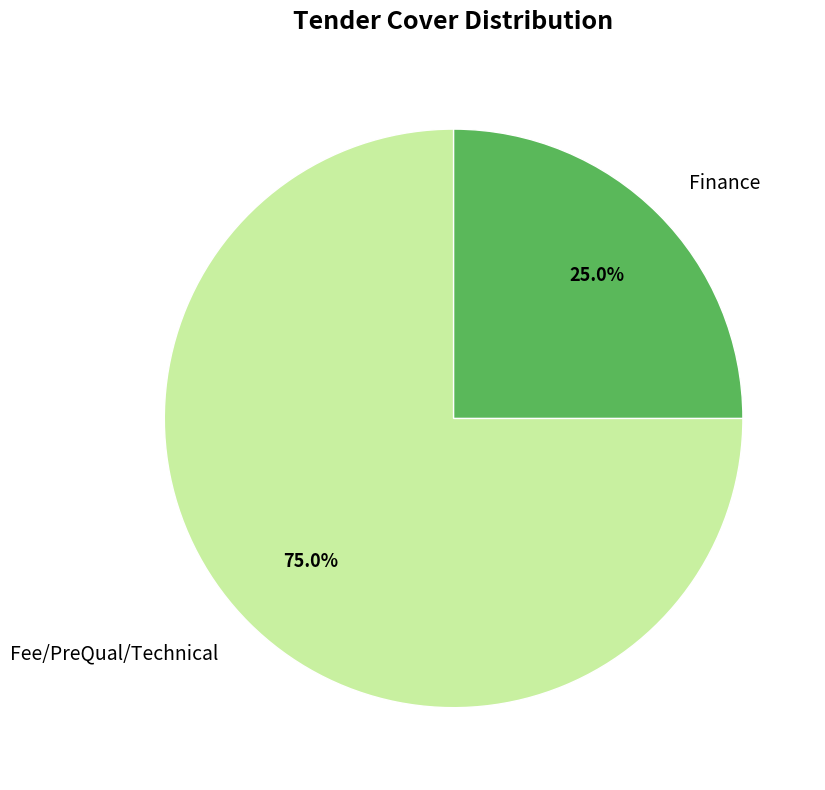

What percentage is NOT represented by Fee/PreQual/Technical?

25.0%